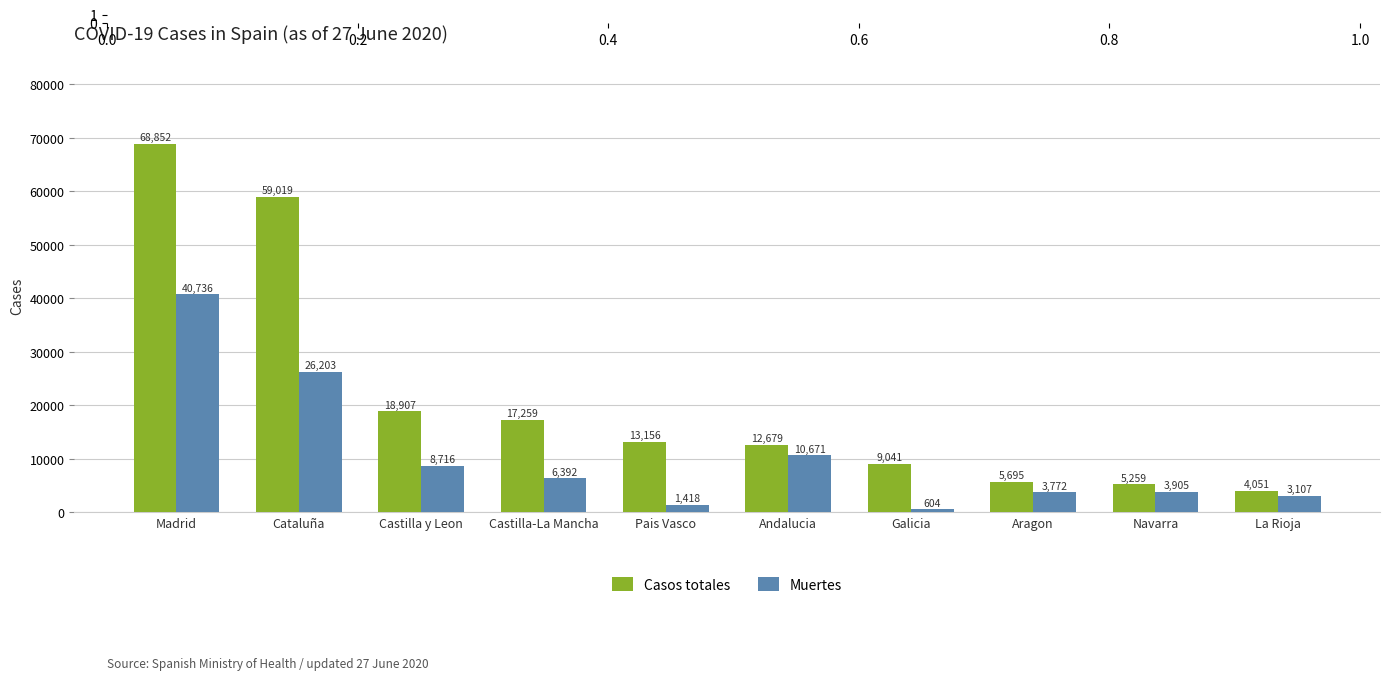

Reading left to right, list all the values displayed in this chart.

Casos totales: 68852	59019	18907	17259	13156	12679	9041	5695	5259	4051
Muertes: 40736	26203	8716	6392	1418	10671	604	3772	3905	3107